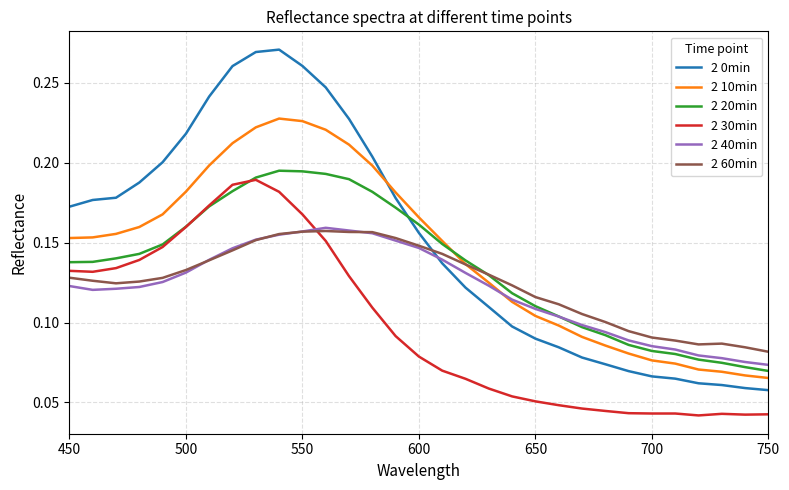

How many intersections are there between 2 40min and 2 30min?

1